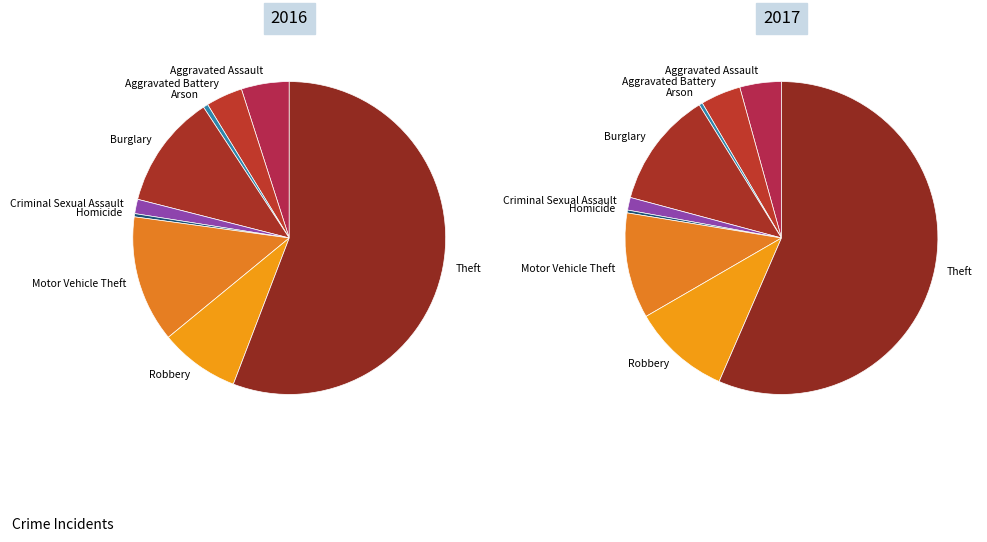

To the nearest percent, what percentage of the pie is Burglary?

12%